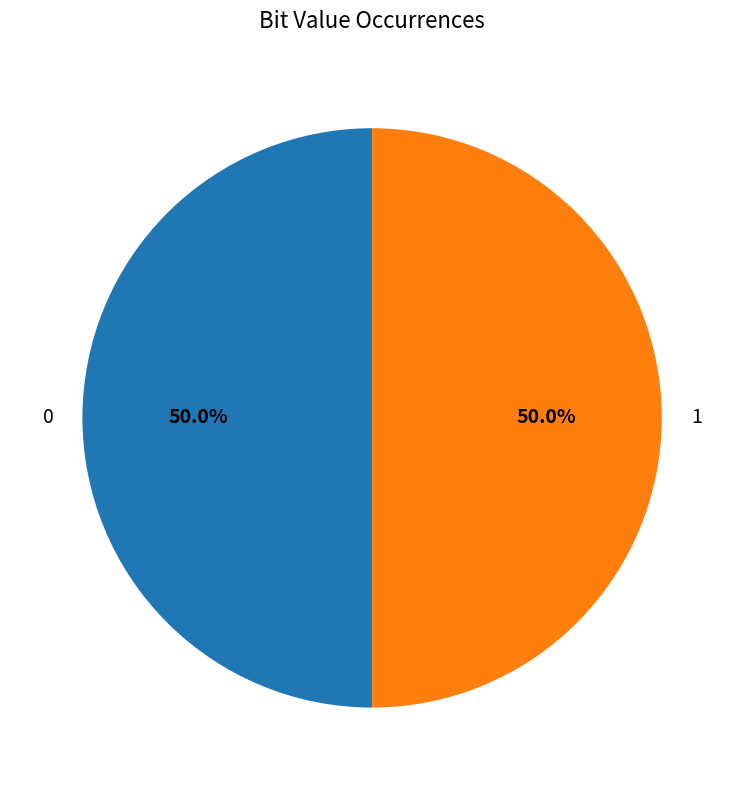

True or false: 0 accounts for 50% of the total.

True